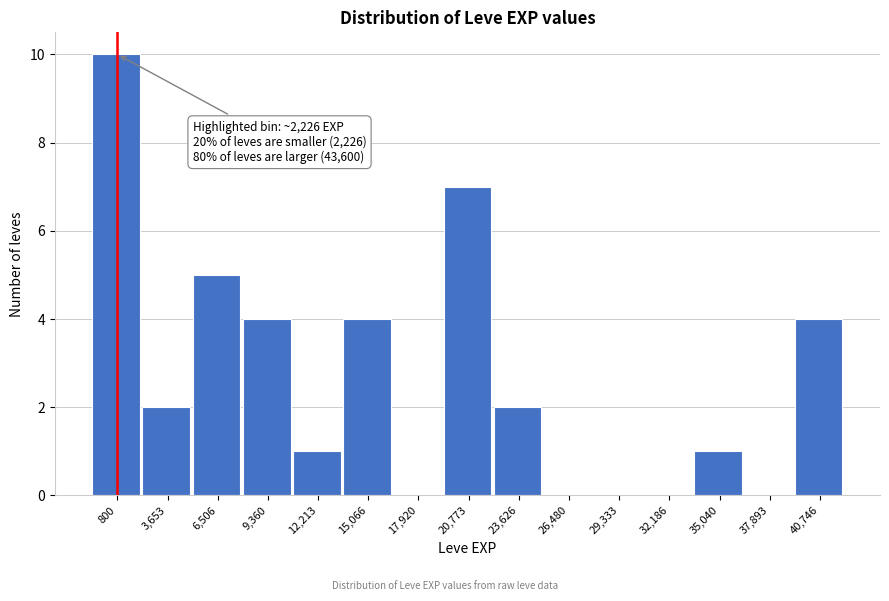

Reading left to right, transcribe all the data shown in this chart.

800=10	3,653=2	6,506=5	9,360=4	12,213=1	15,066=4	17,920=0	20,773=7	23,626=2	26,480=0	29,333=0	32,186=0	35,040=1	37,893=0	40,746=4